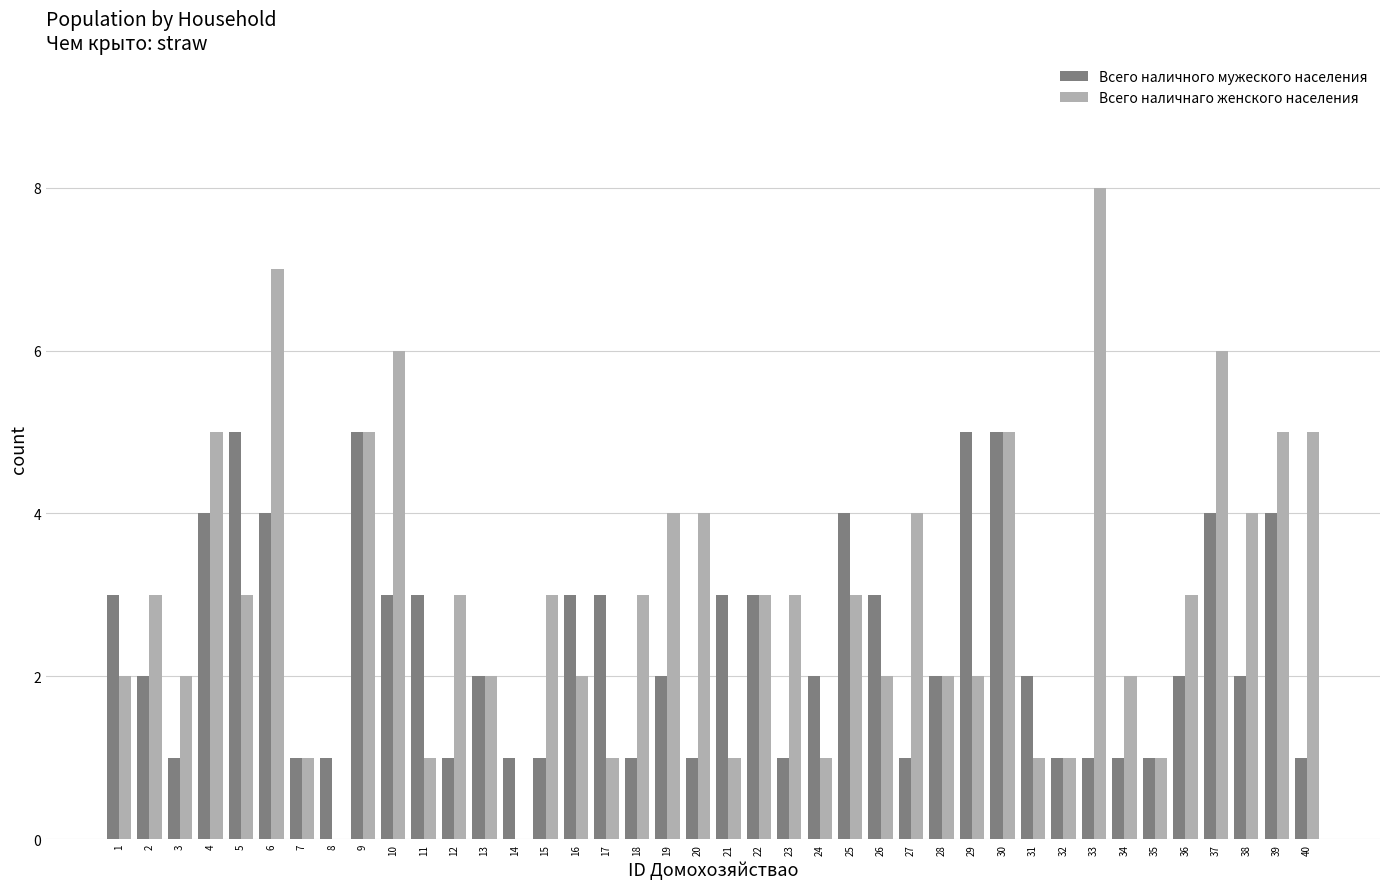

What is the total value across all series at 39?

9